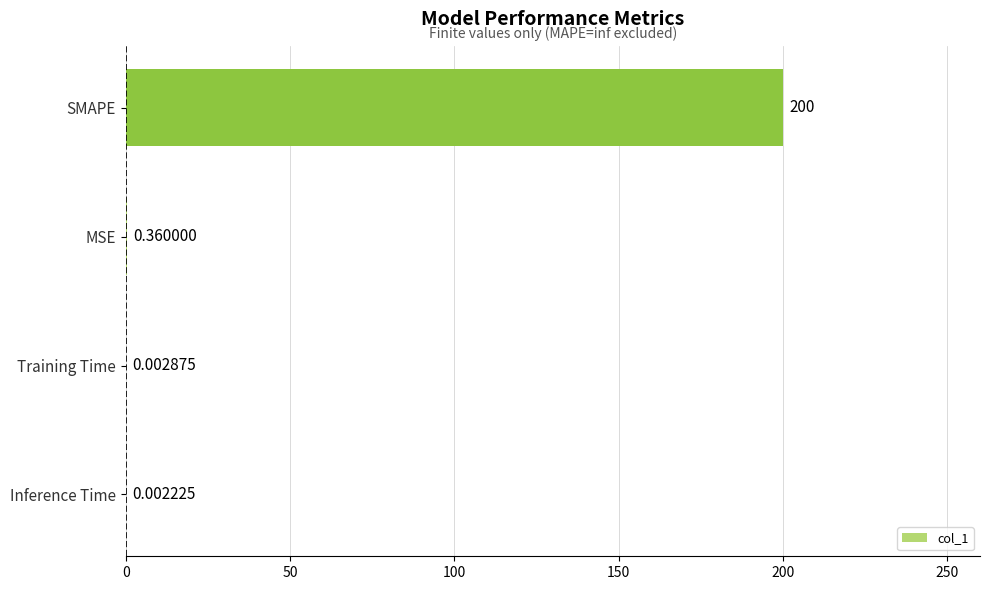

Where is the data nearest to the value 100?

MSE